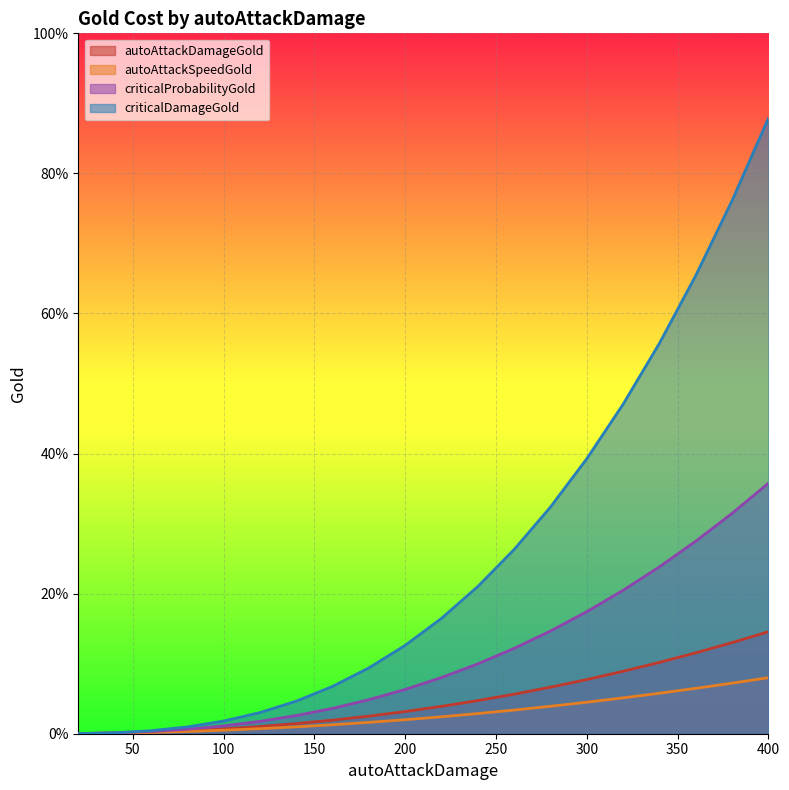

How many data points in autoAttackDamageGold are less than 977?

10